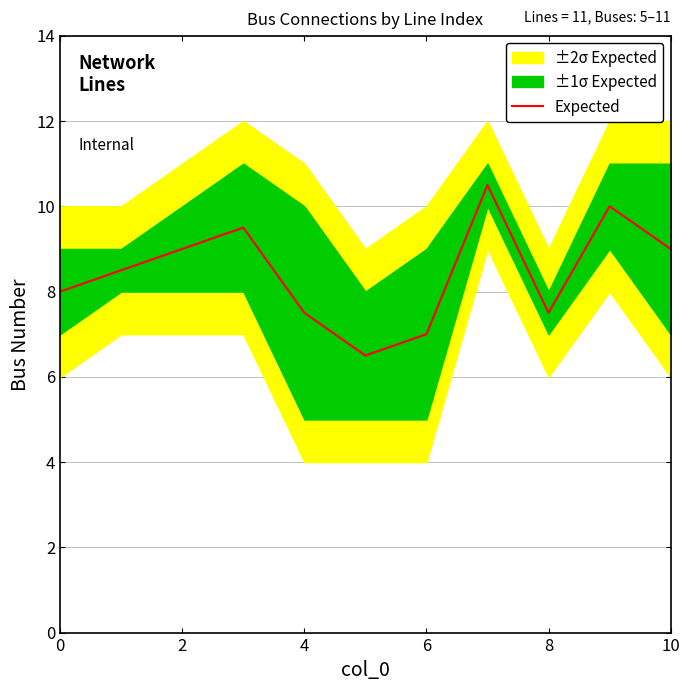

The Expected series shows 9.0 at 10. True or false?

True